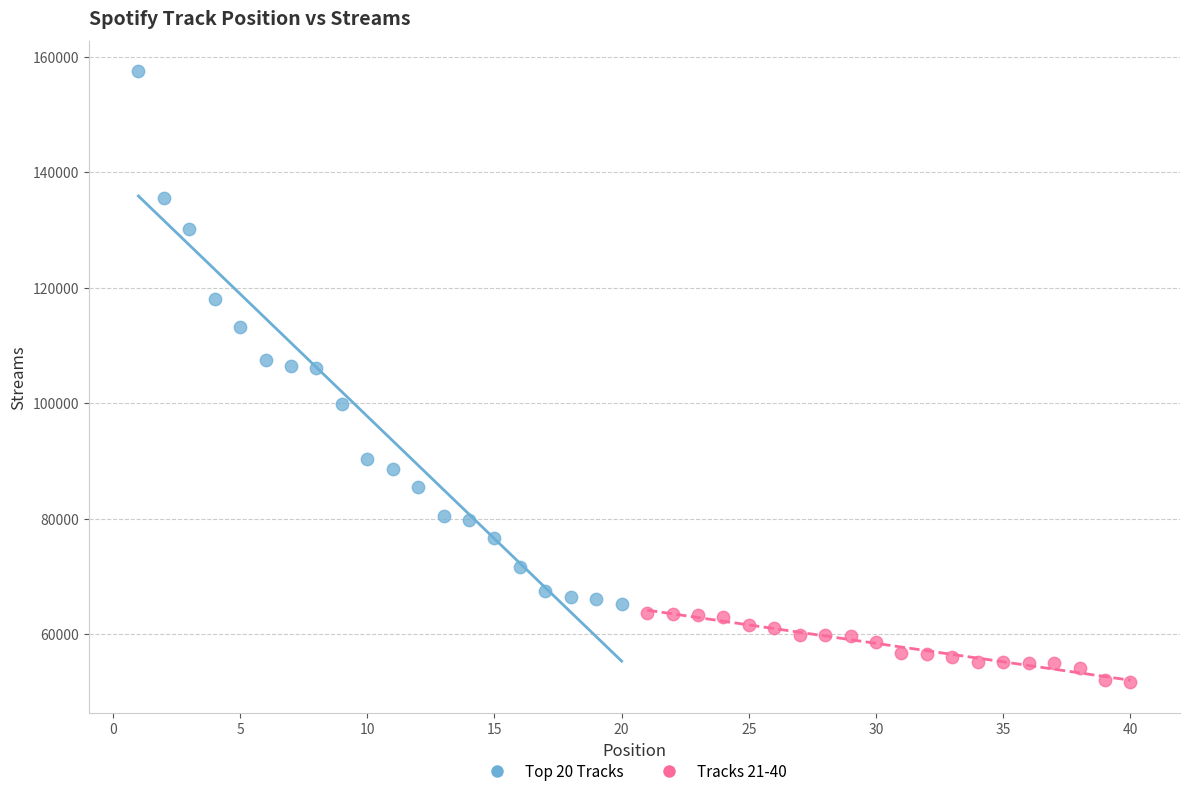

Which series reaches the minimum Y coordinate?

Tracks 21-40